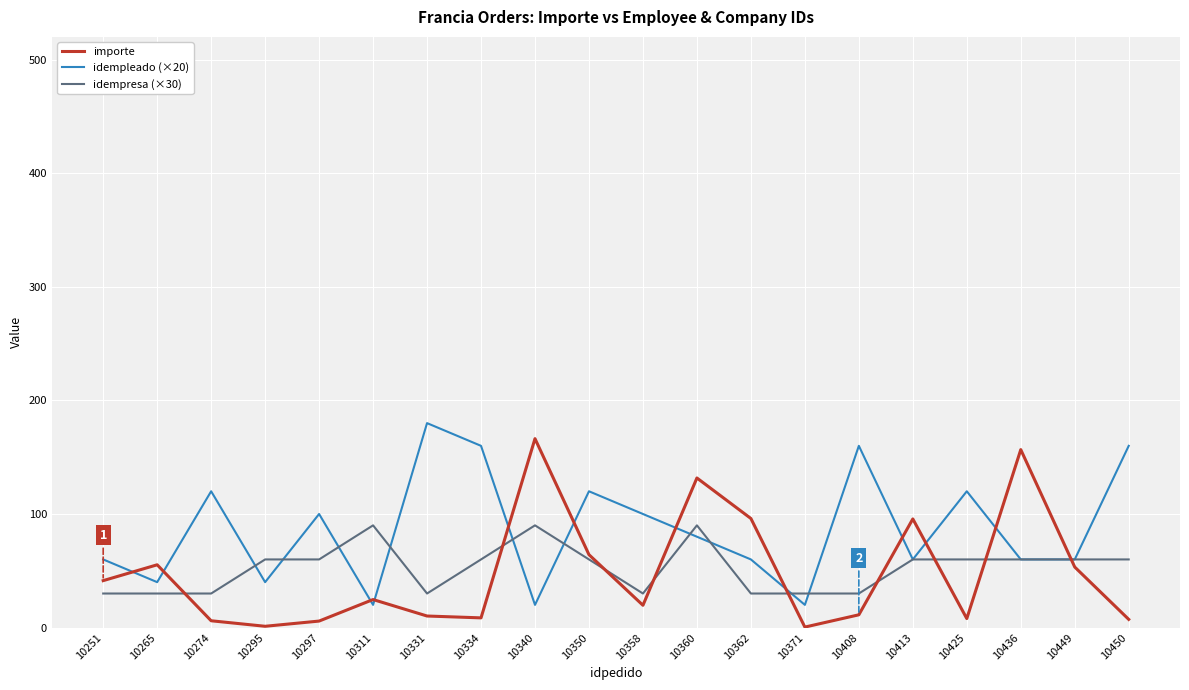

Read the importe value at 10350.

64.2